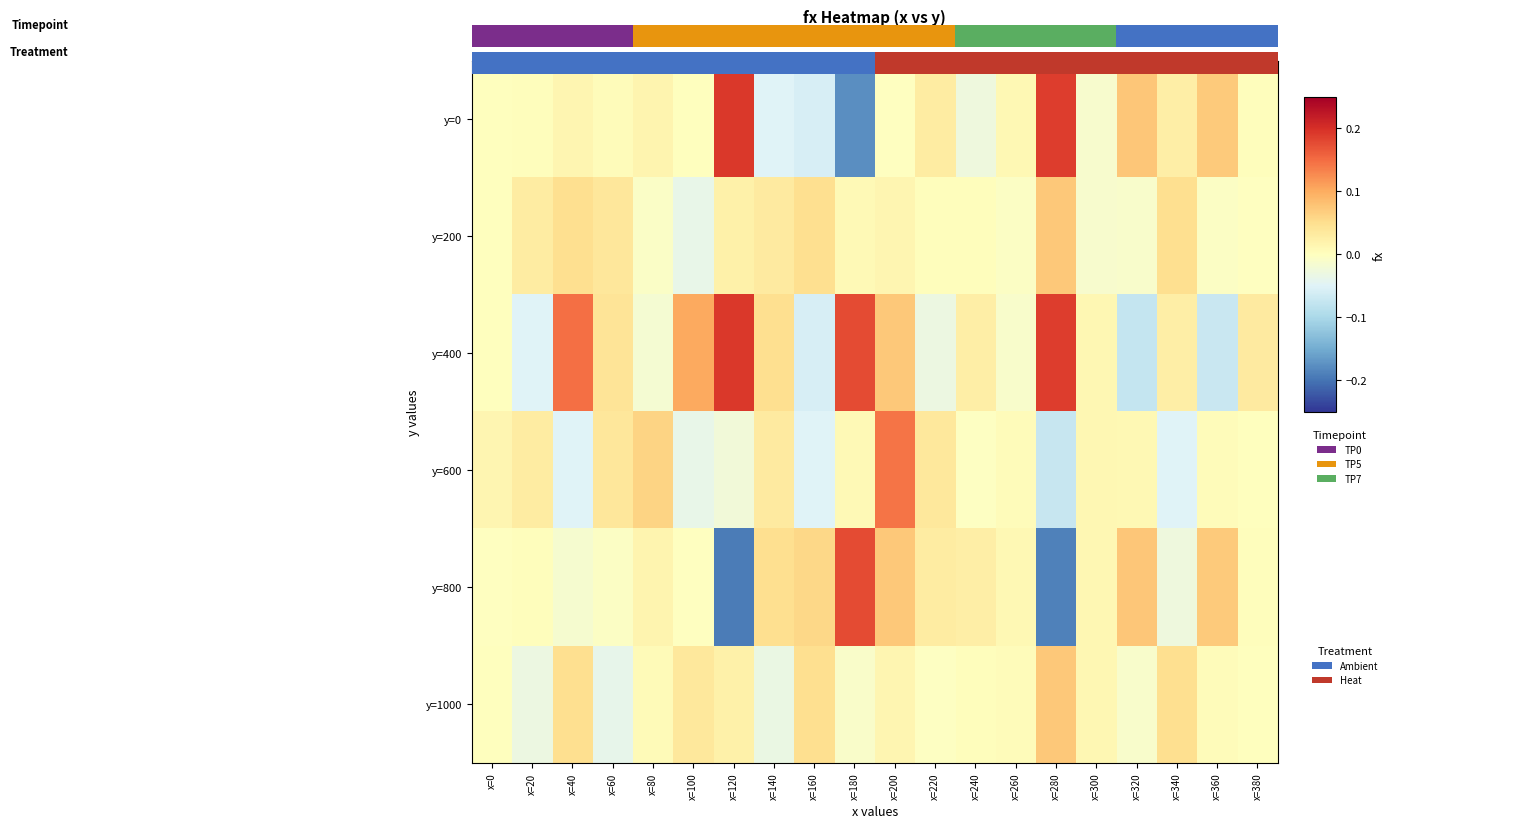

Which series has the largest range (max minus min)?

y=0